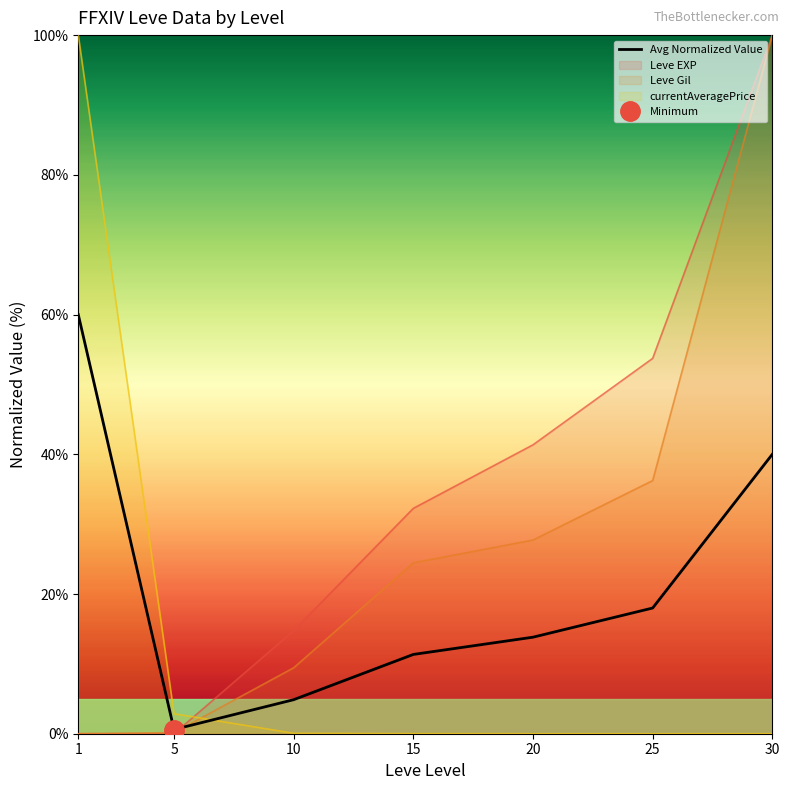

Reading left to right, extract all data points from this chart.

1=60.0	5=0.6	10=4.9	15=11.3	20=13.8	25=18.0	30=40.0